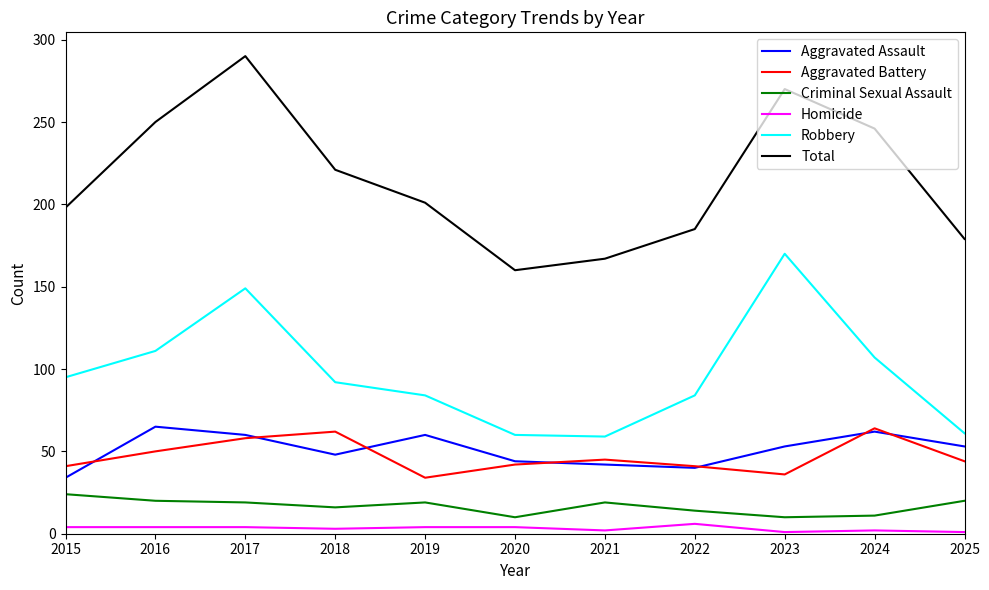

How many categories are shown in the chart?

11